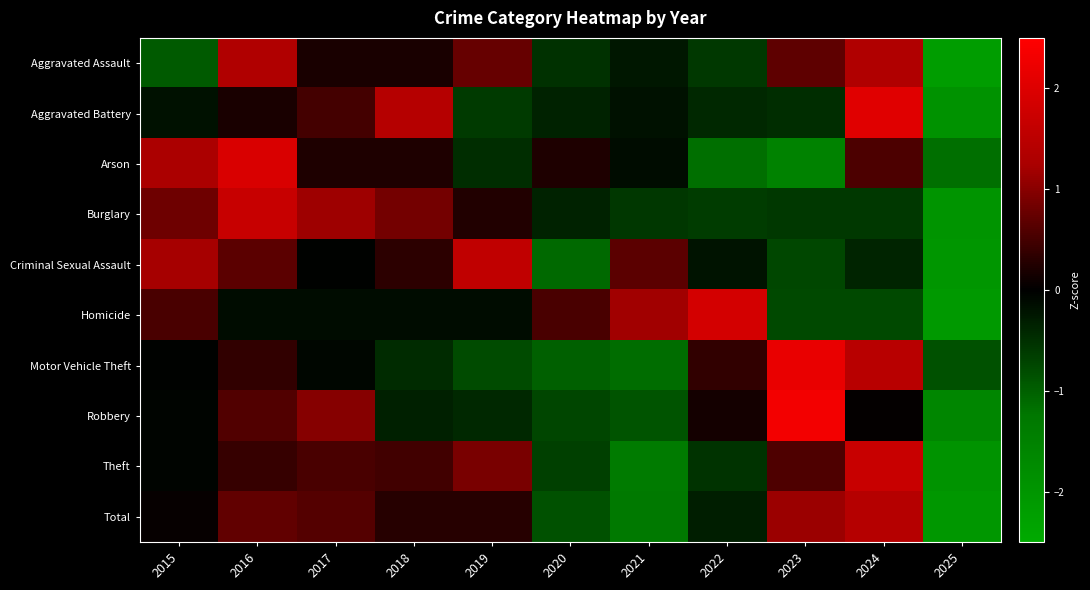

Between 2025 and 2021, which is larger?

2021